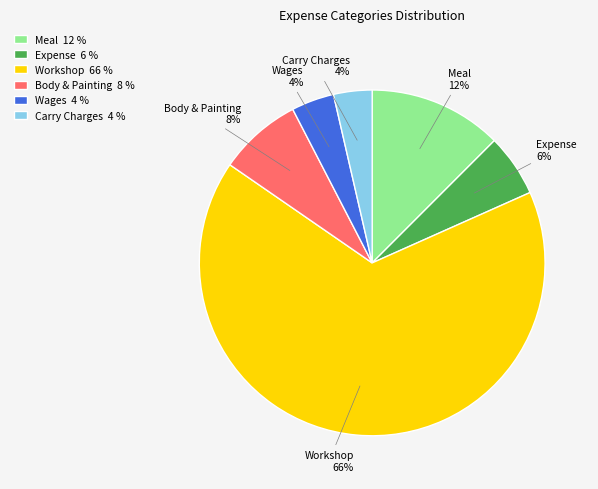

Which slice is the largest?

Workshop